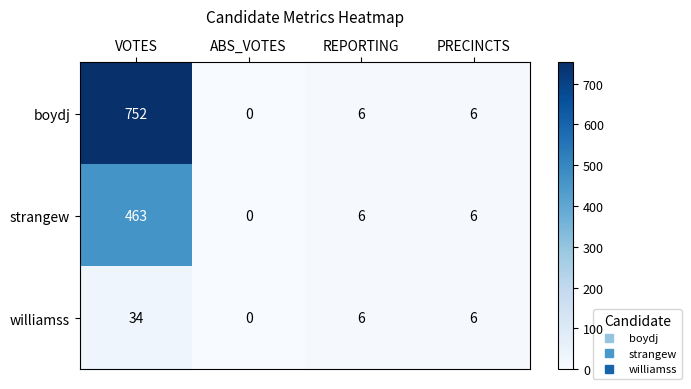

Read the williamss value at REPORTING, to the nearest 5.

5